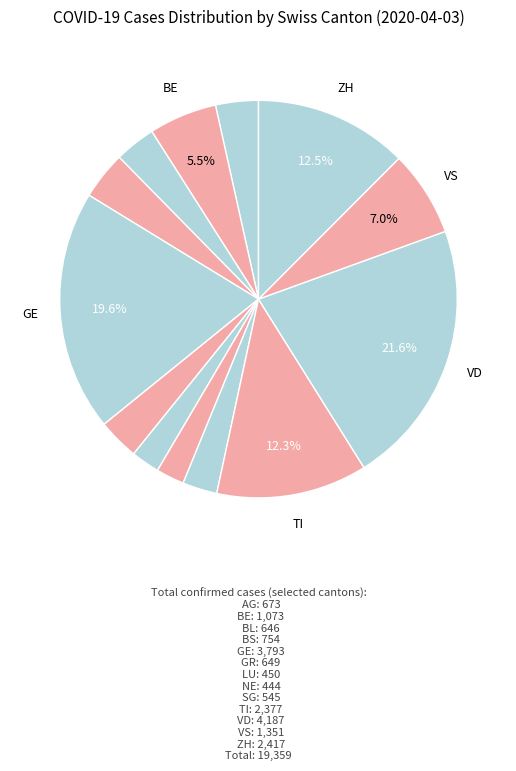

How many segments does this pie chart have?

13